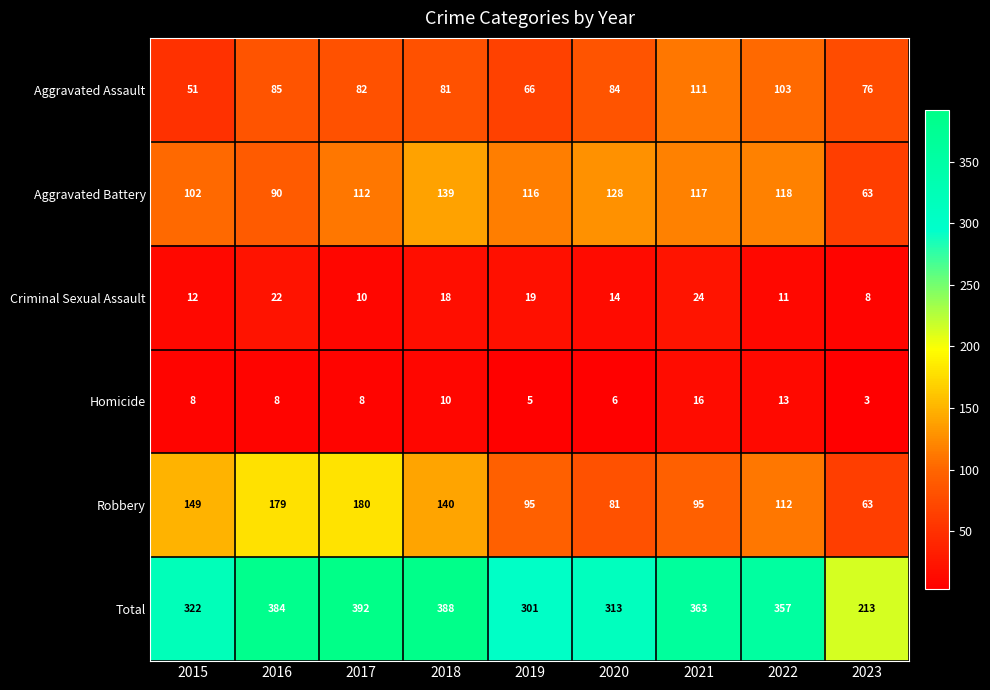

At how many categories does at least one series exceed 63?

9